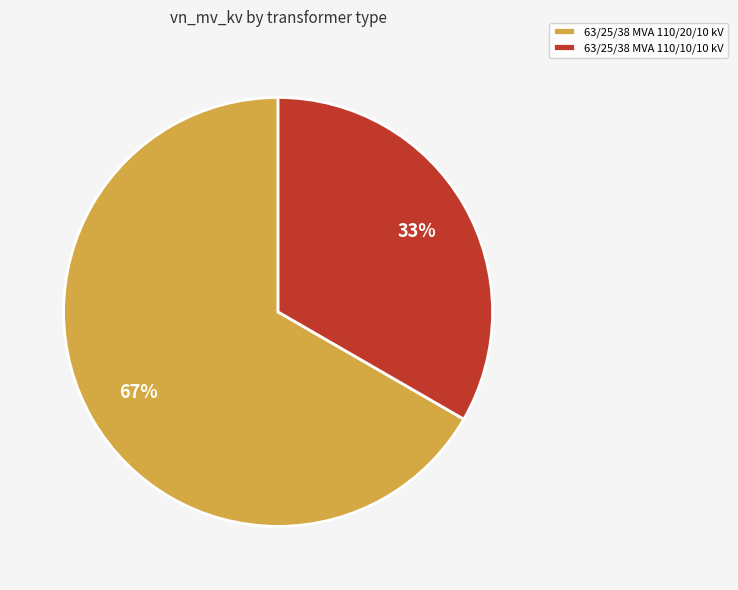

Do 63/25/38 MVA 110/10/10 kV and 63/25/38 MVA 110/20/10 kV together represent more than half of the pie?

Yes